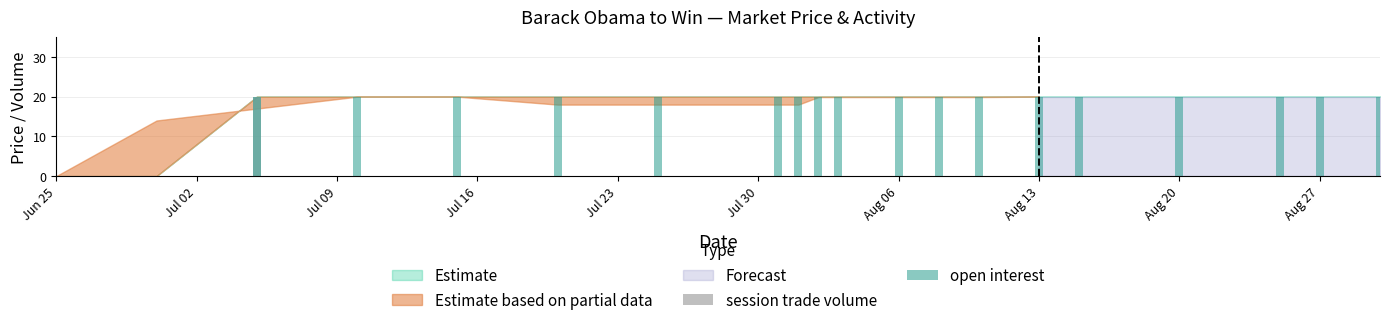

What position from the right is Aug 27?

2